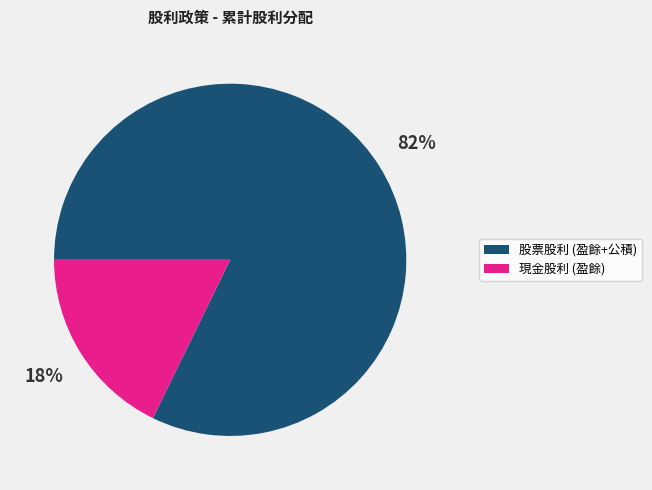

What percentage is the 股票股利 (盈餘+公積) slice, to the nearest percent?

82%